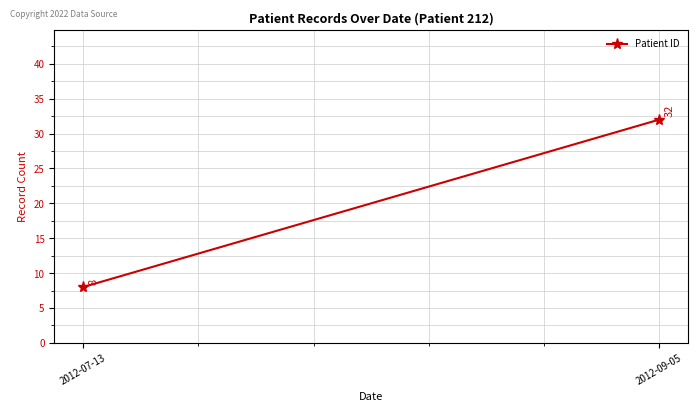

The chart shows a value of 32 at 2012-09-05. True or false?

True